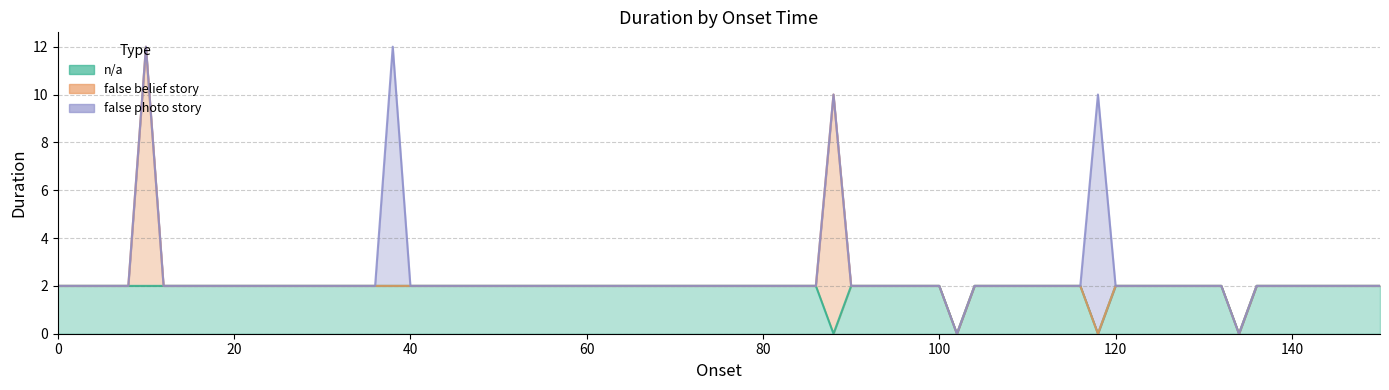

What is the sum of the n/a values at 70.0 and 150.0?

4